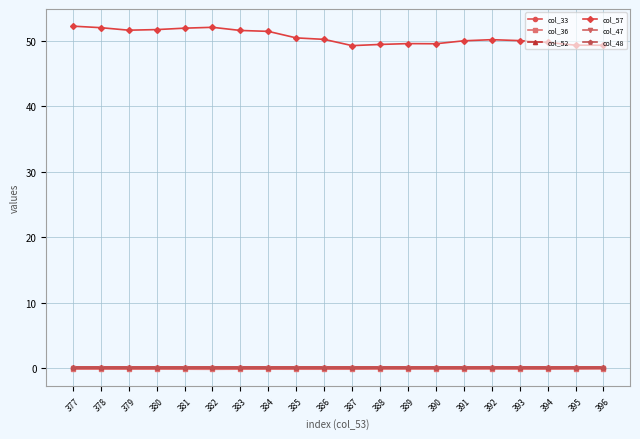

True or false: col_47 and col_57 cross at least once.

False